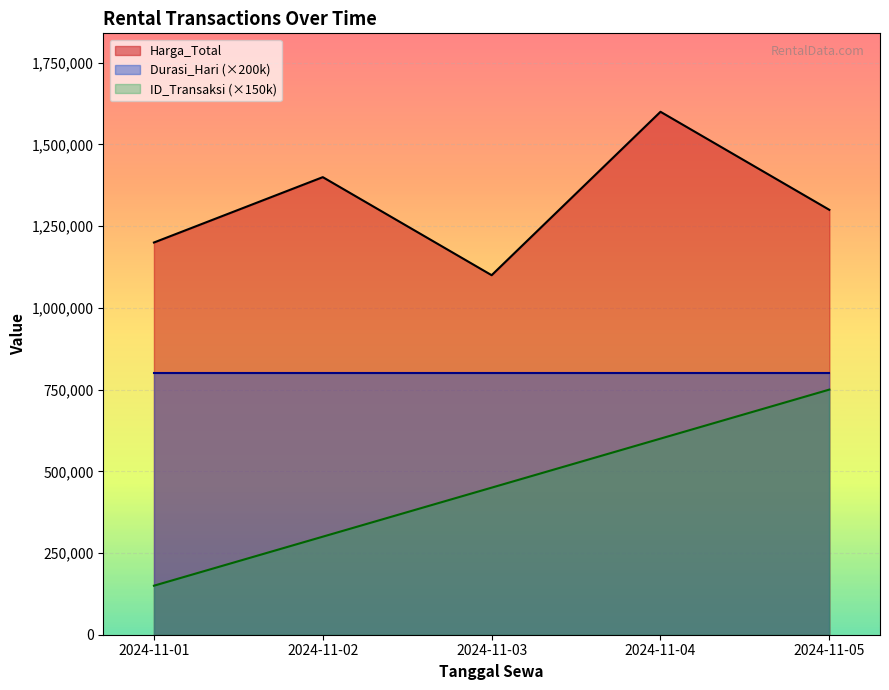

True or false: ID_Transaksi and Harga_Total cross at least once.

False